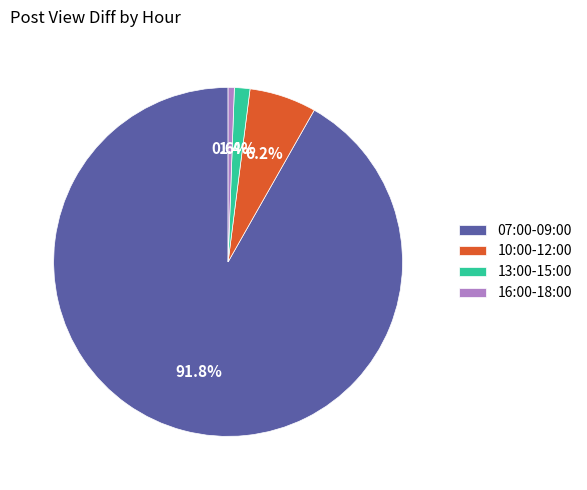

What is the total percentage of 16:00-18:00 and 07:00-09:00?

92.4%